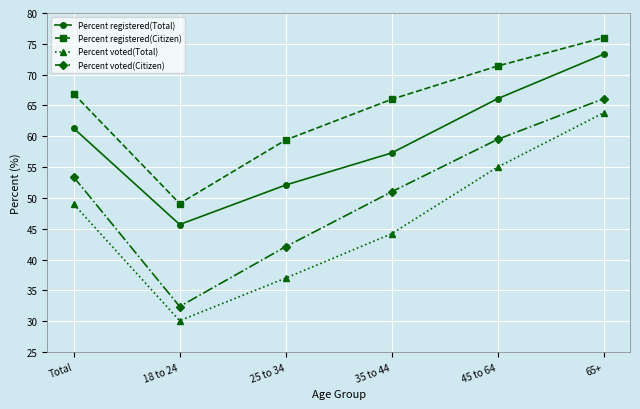

What is the minimum value shown in the chart?

30.1